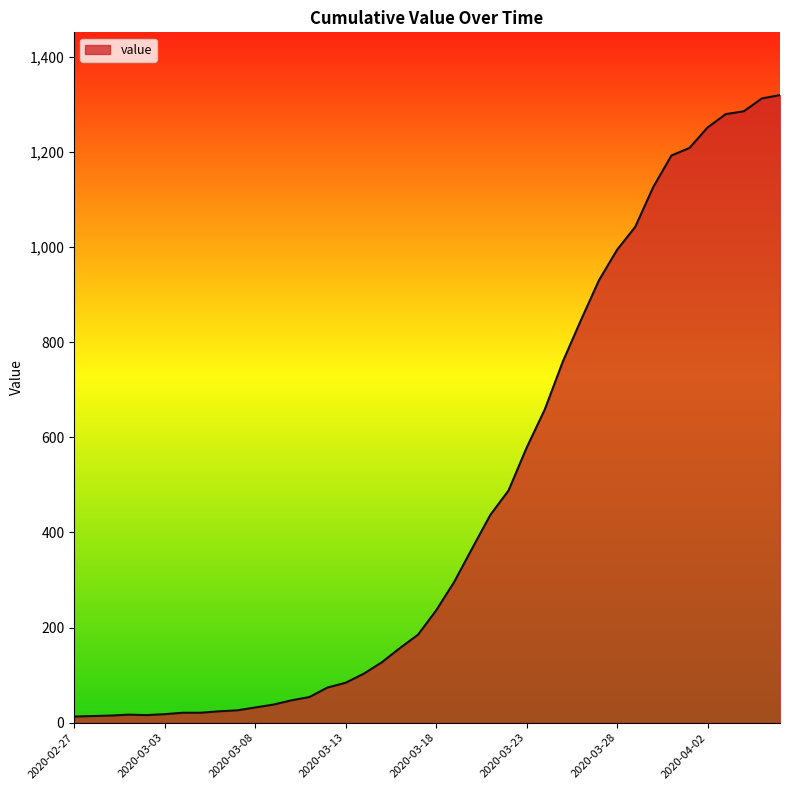

What is the greatest value displayed?

1319